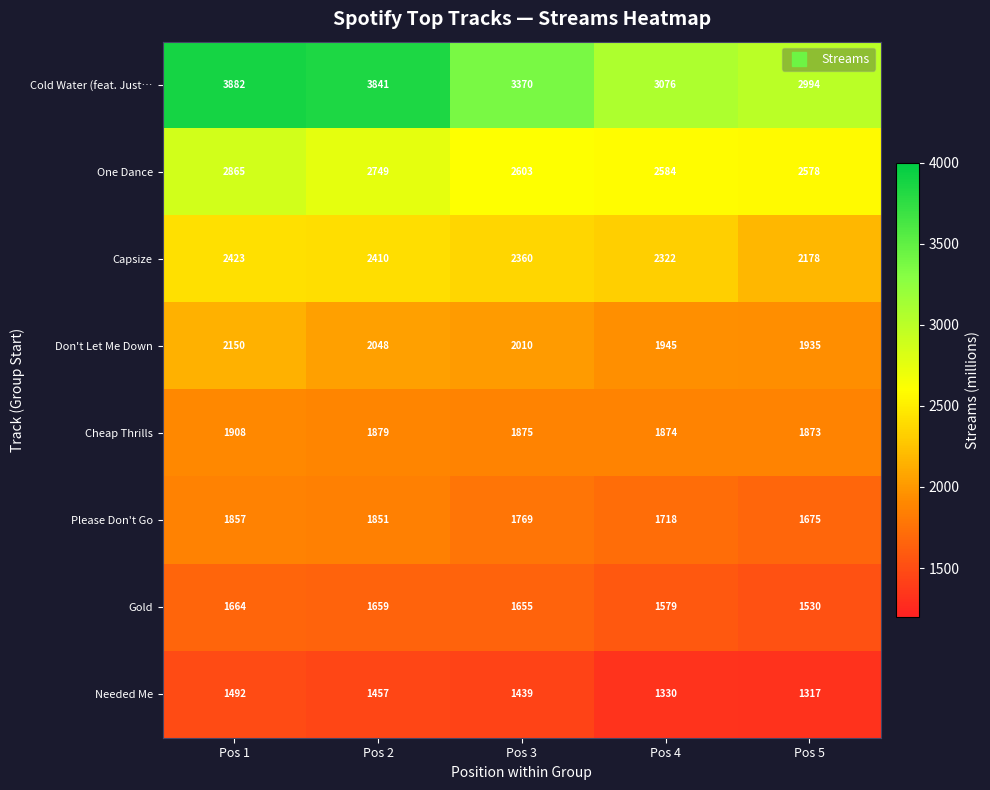

Rank the series at Pos 1 from lowest to highest value.

Needed Me, Gold, Please Don't Go, Cheap Thrills, Don't Let Me Down, Capsize, One Dance, Cold Water (feat. Just…